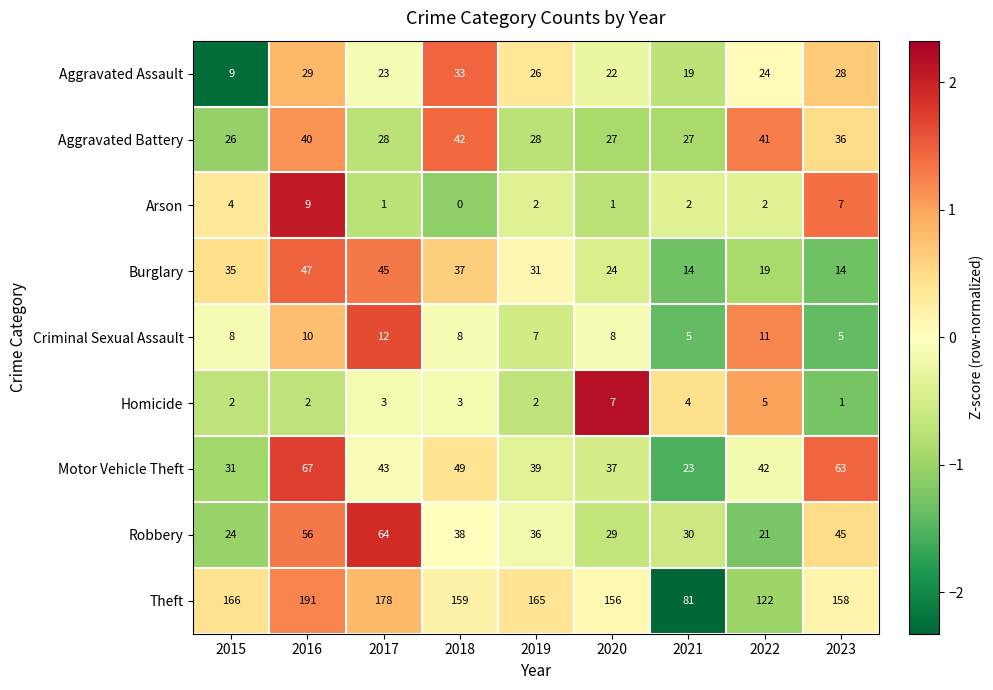

Which series has the widest spread of values?

Theft